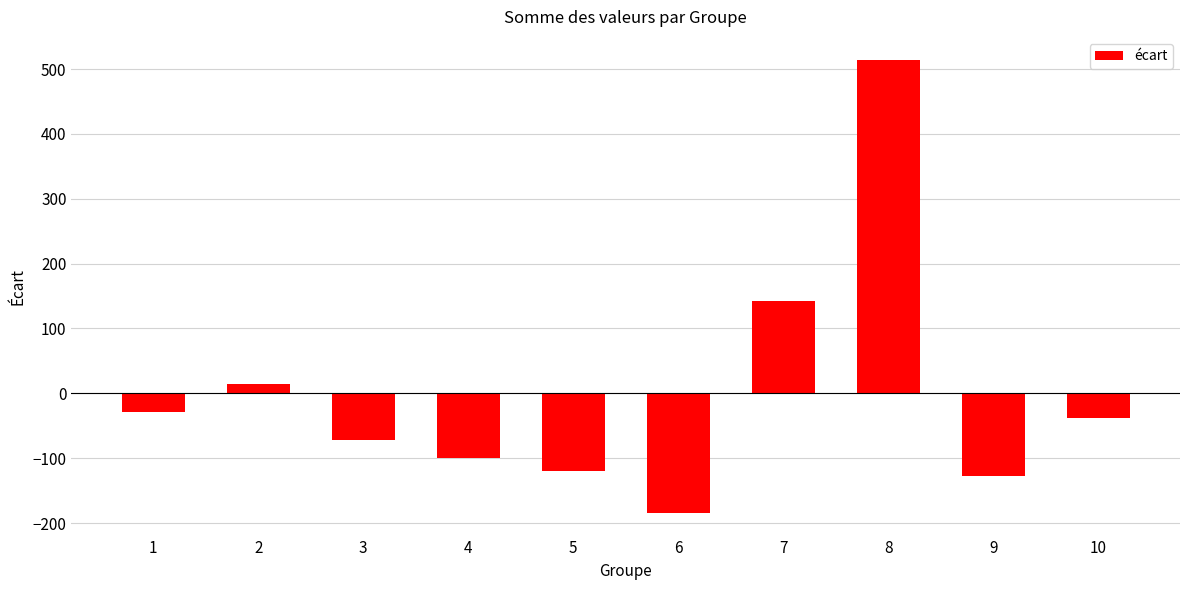

List the labels in order of value, smallest first.

6, 9, 5, 4, 3, 10, 1, 2, 7, 8